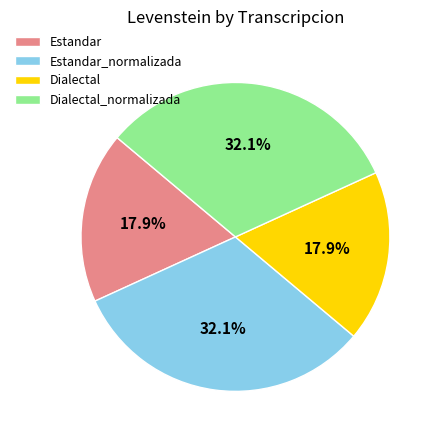

Is it true that Dialectal is 18% of the pie?

True